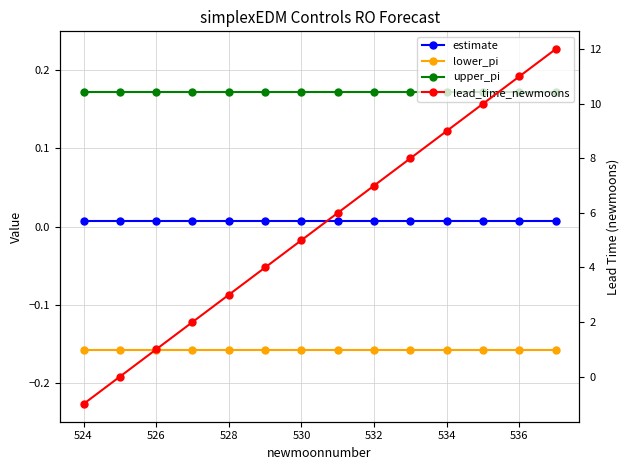

Reading left to right, what are all the values shown in this chart?

estimate: 0.0	0.0	0.0	0.0	0.0	0.0	0.0	0.0	0.0	0.0	0.0	0.0	0.0	0.0
lower_pi: -0.2	-0.2	-0.2	-0.2	-0.2	-0.2	-0.2	-0.2	-0.2	-0.2	-0.2	-0.2	-0.2	-0.2
upper_pi: 0.2	0.2	0.2	0.2	0.2	0.2	0.2	0.2	0.2	0.2	0.2	0.2	0.2	0.2
lead_time_newmoons: -1.0	0.0	1.0	2.0	3.0	4.0	5.0	6.0	7.0	8.0	9.0	10.0	11.0	12.0